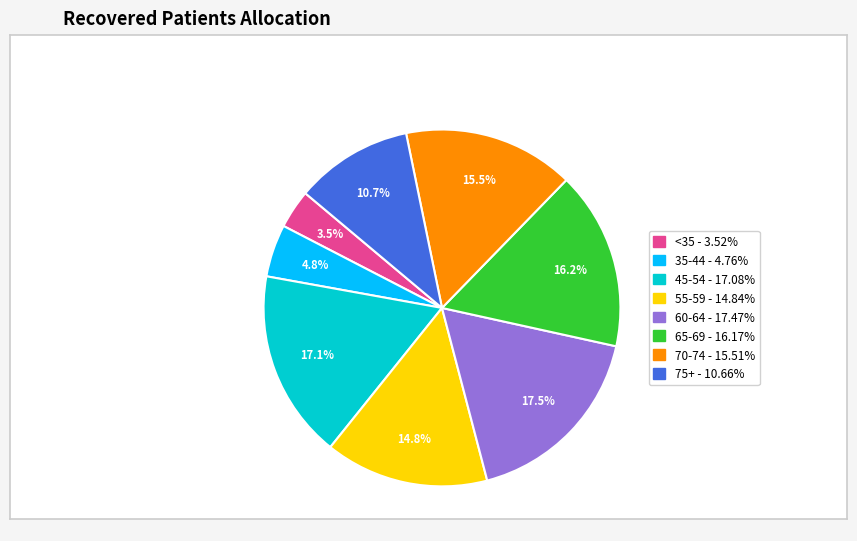

How many segments does this pie chart have?

8